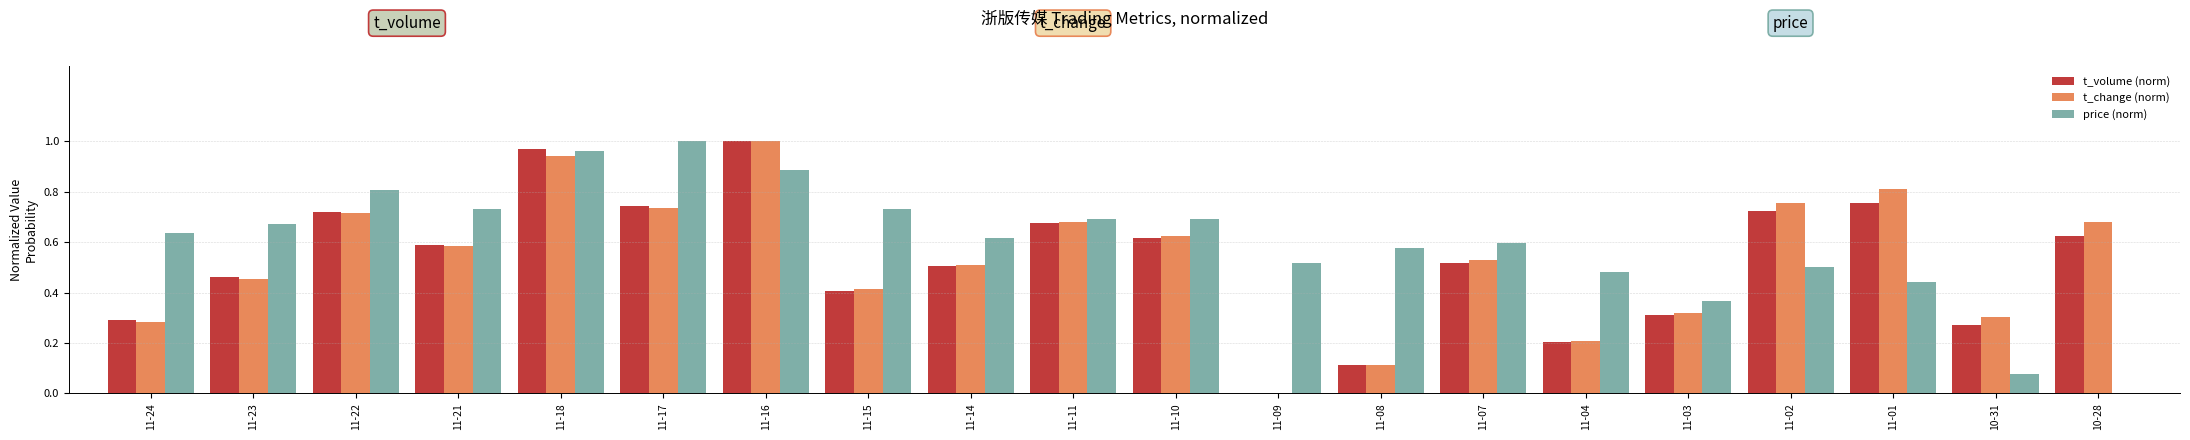

What is the sum of all t_volume (norm) values?

10.5